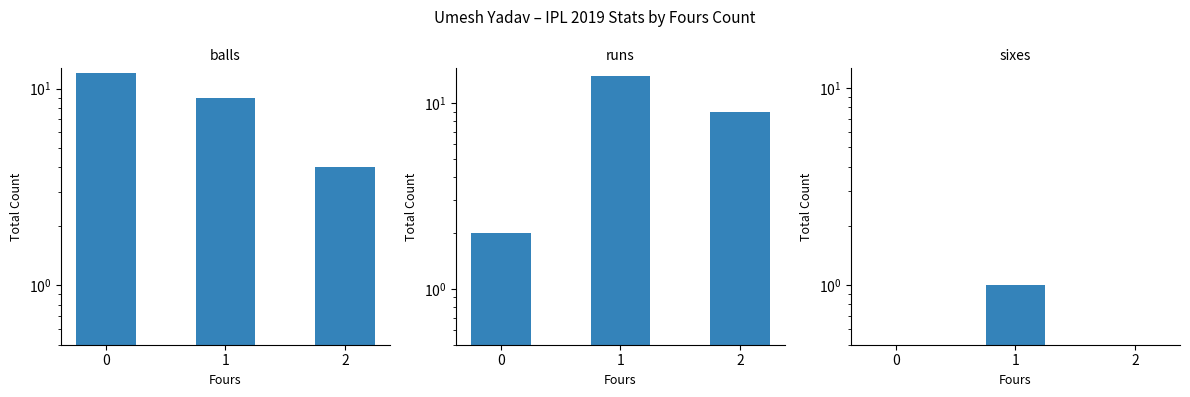

Reading left to right, transcribe all the data shown in this chart.

balls: 12	9	4
runs: 2	14	9
sixes: 0	1	0